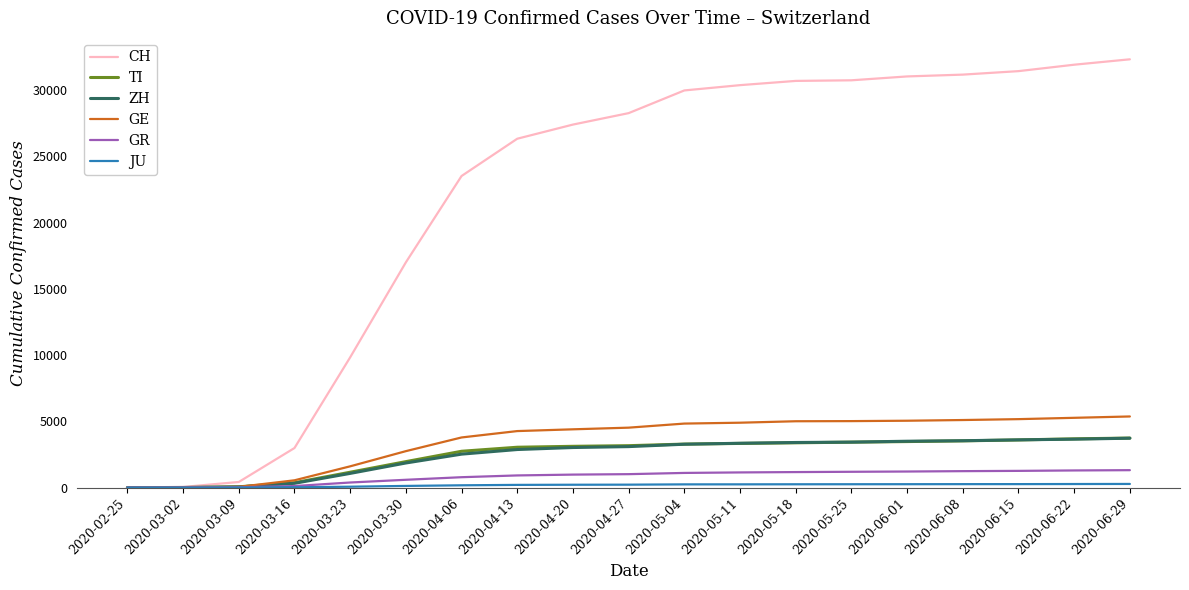

Count the number of data series in this chart.

6